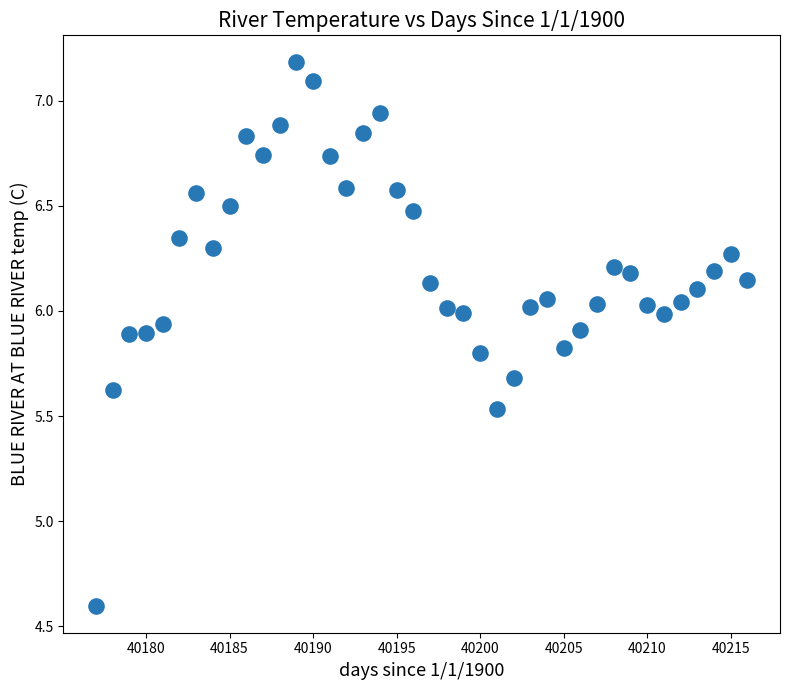

What is the range of X values (max minus min)?

39.0